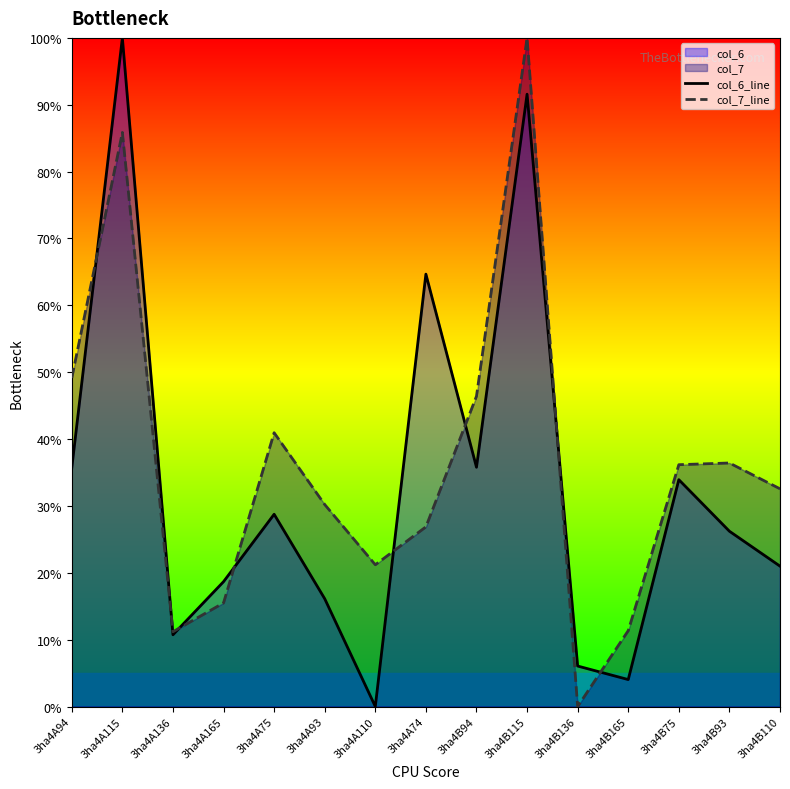

Reading left to right, extract all data points from this chart.

col_6_line: 3ha4A94=35.7	3ha4A115=100.0	3ha4A136=10.7	3ha4A165=18.7	3ha4A75=28.8	3ha4A93=16.1	3ha4A110=0.0	3ha4A74=64.7	3ha4B94=35.8	3ha4B115=91.6	3ha4B136=6.1	3ha4B165=4.0	3ha4B75=33.9	3ha4B93=26.2	3ha4B110=21.0
col_7_line: 3ha4A94=49.1	3ha4A115=85.9	3ha4A136=11.2	3ha4A165=15.5	3ha4A75=40.9	3ha4A93=30.2	3ha4A110=21.2	3ha4A74=26.9	3ha4B94=46.4	3ha4B115=100.0	3ha4B136=0.0	3ha4B165=11.3	3ha4B75=36.2	3ha4B93=36.4	3ha4B110=32.6